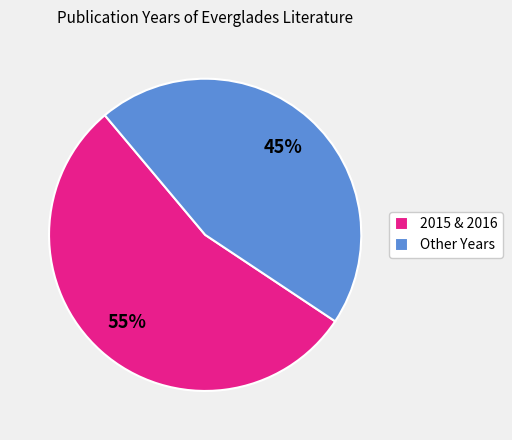

Which category has the biggest portion of the pie?

2015 & 2016